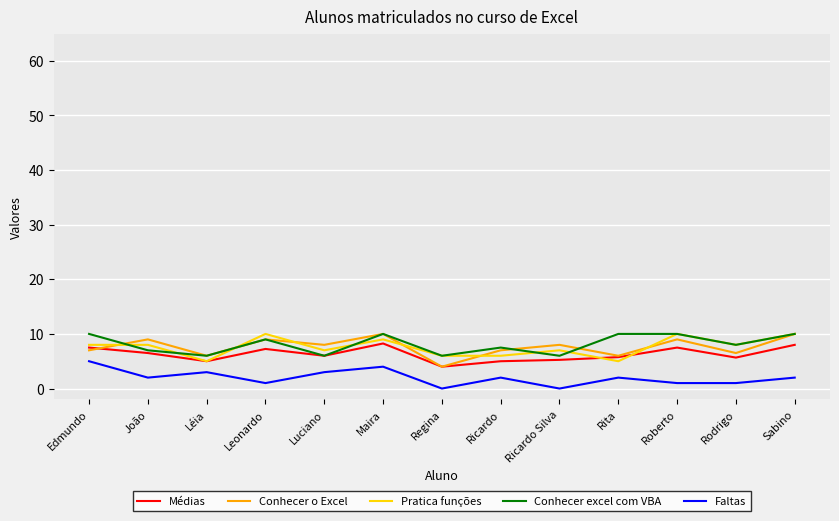

Where is the first local minimum for Faltas?

João